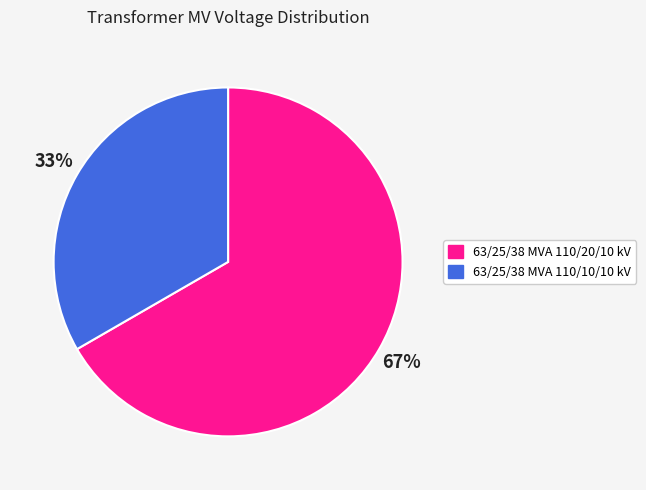

Which slice represents more than half of the pie?

63/25/38 MVA 110/20/10 kV